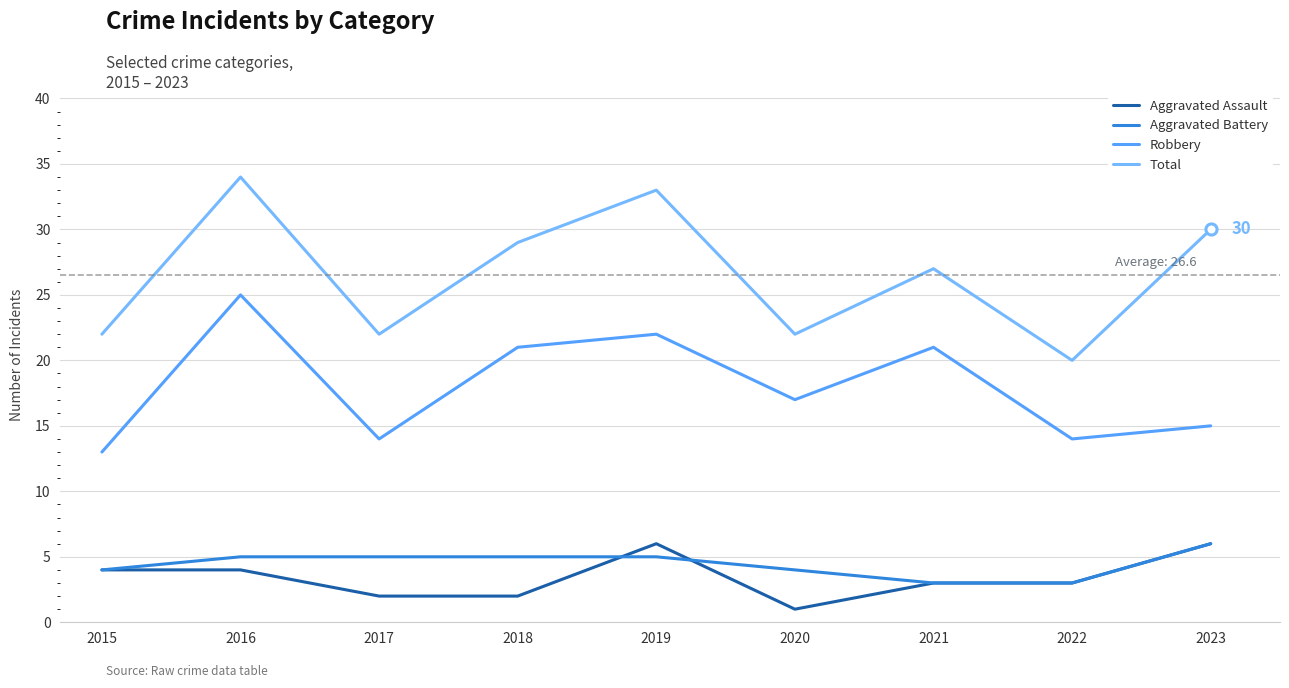

Which category has the lowest value in the Robbery series?

2015